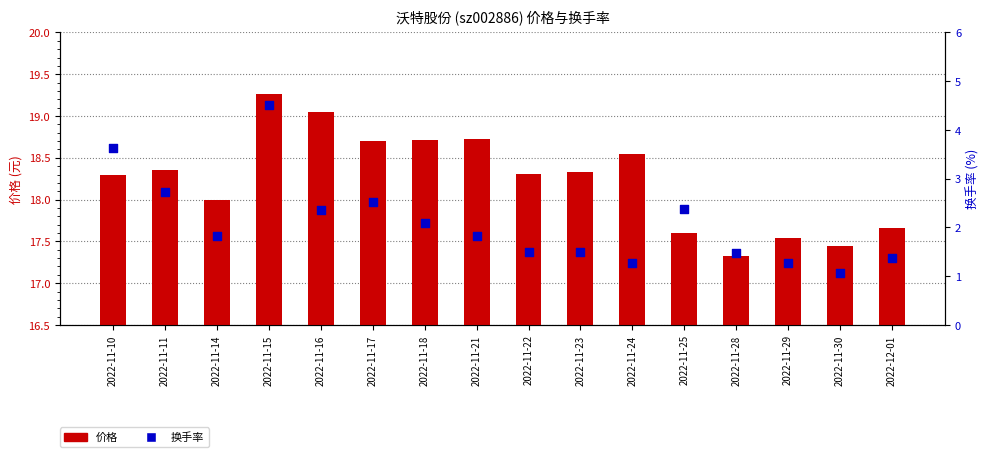

Which series contains the highest Y value?

价格